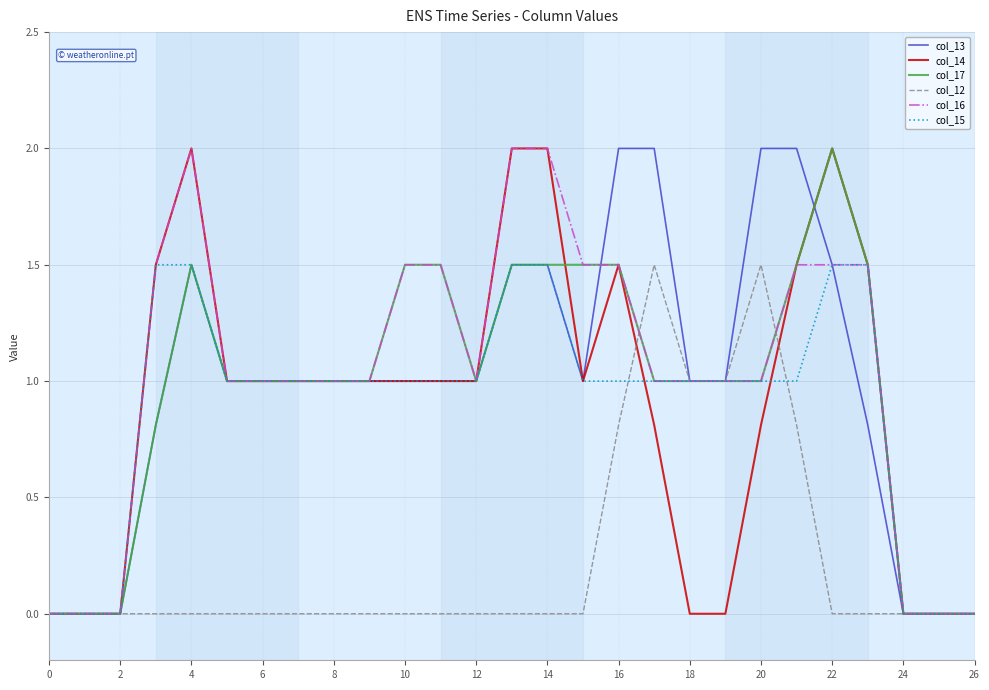

What is the maximum value shown in the chart?

2.0